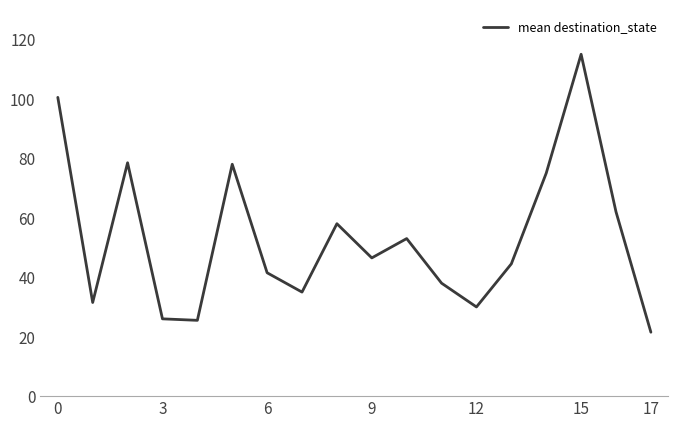

What is the minimum value shown in the chart?

21.5